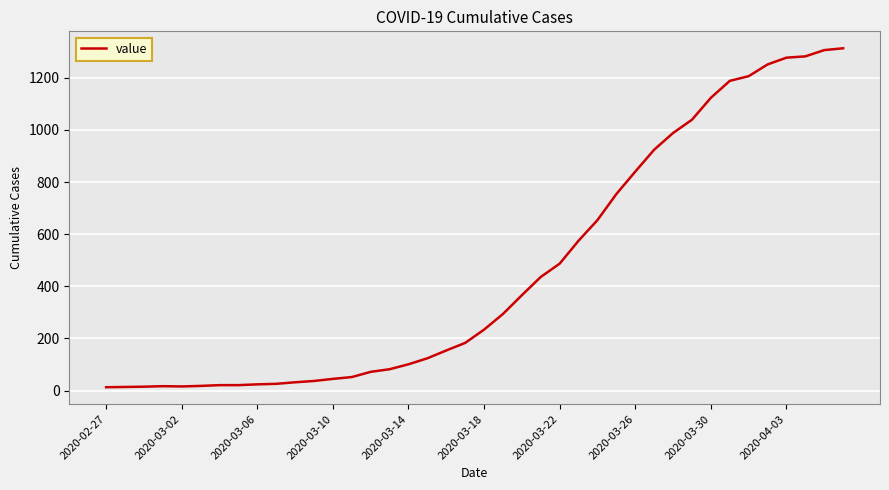

What is the maximum value shown in the chart?

1313